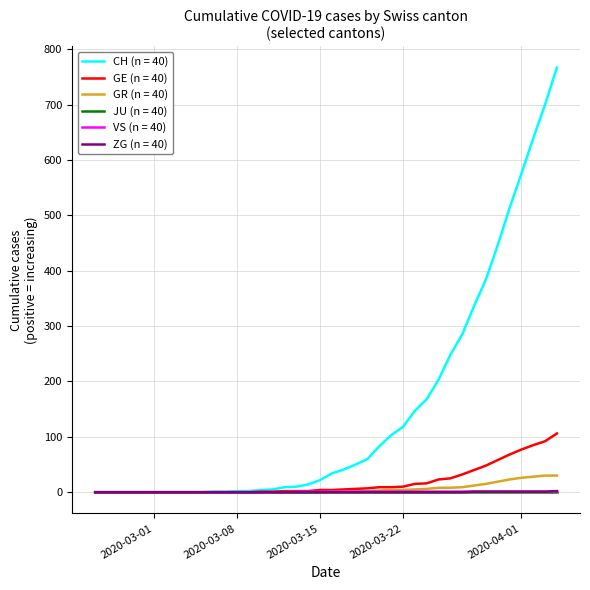

Which series has the largest total across all categories?

CH (n = 40)